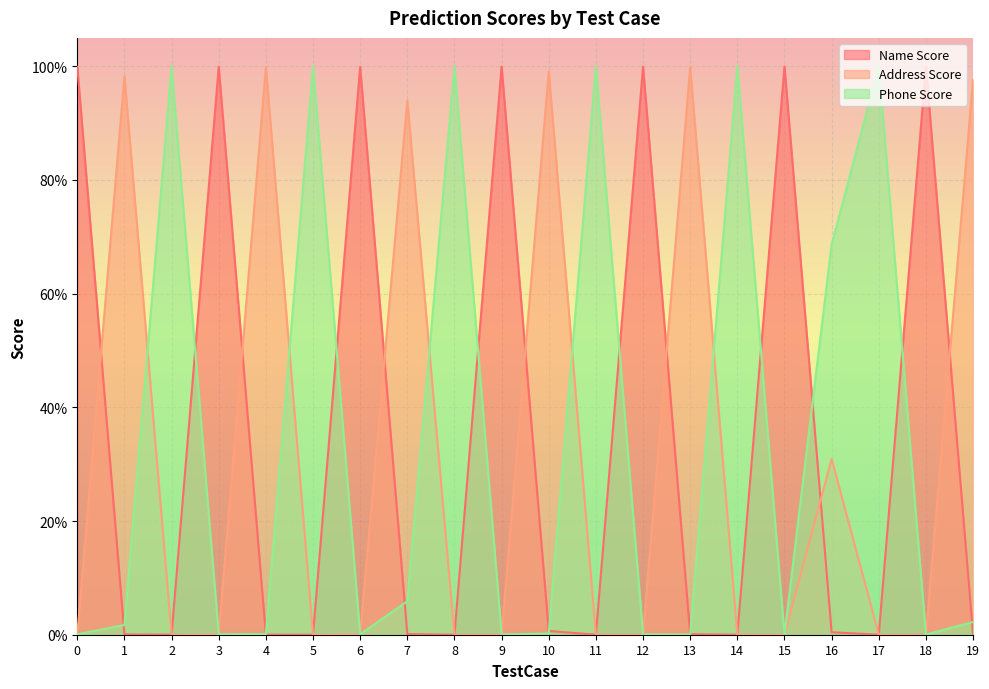

Does the chart display data point markers on the line(s)?

No